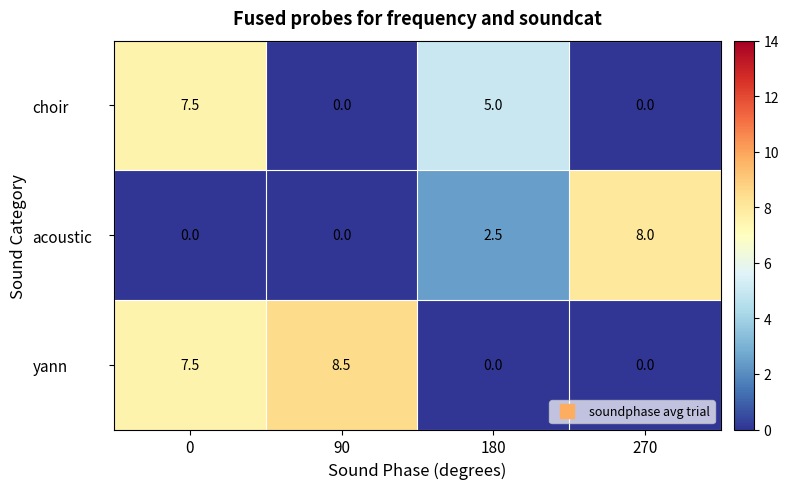

Count the number of data series in this chart.

3